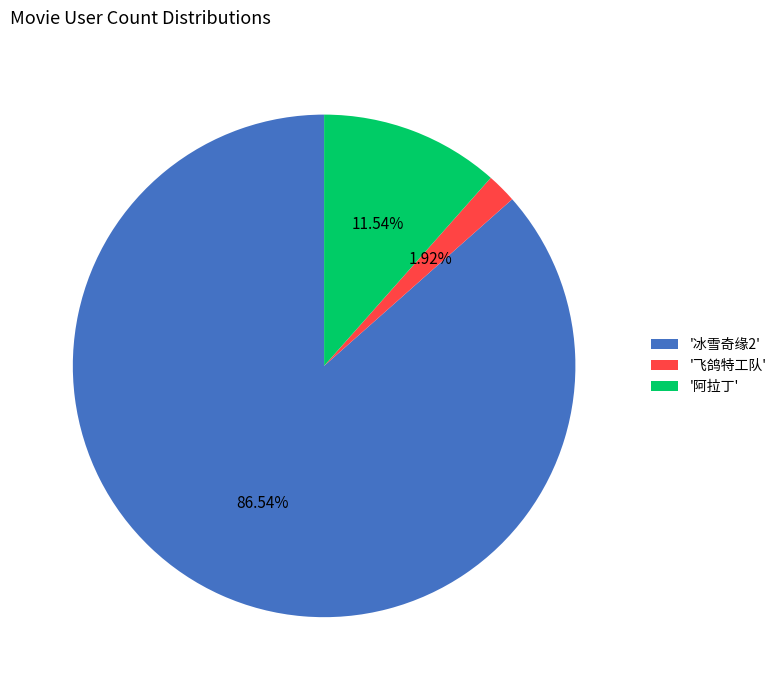

Is the sum of '阿拉丁' and '飞鸽特工队' greater than half?

No